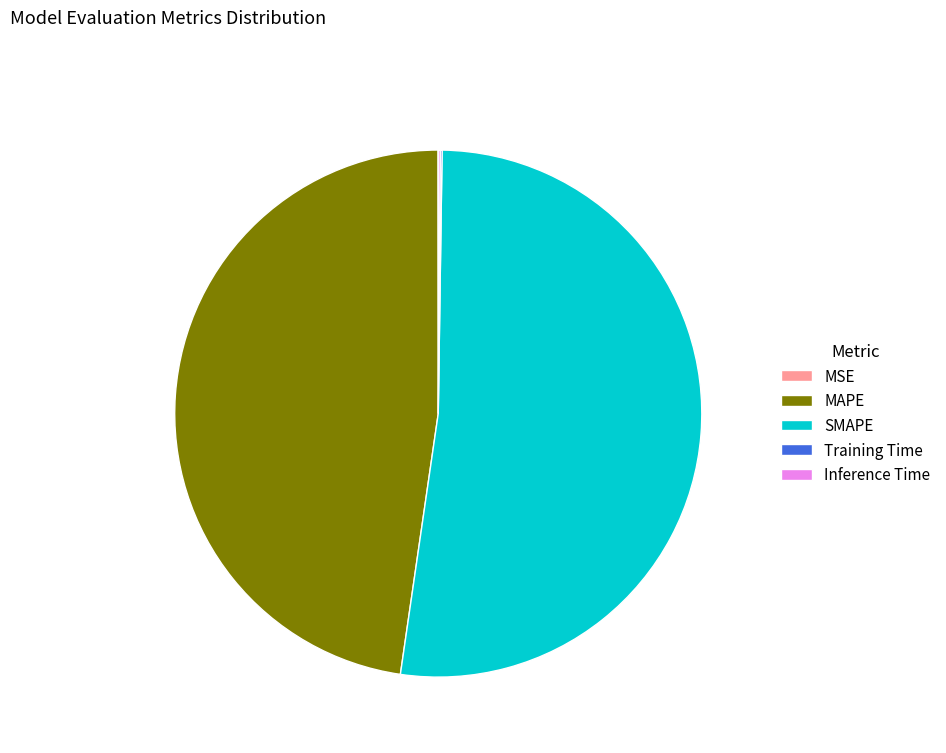

What is the largest slice in the pie chart?

SMAPE